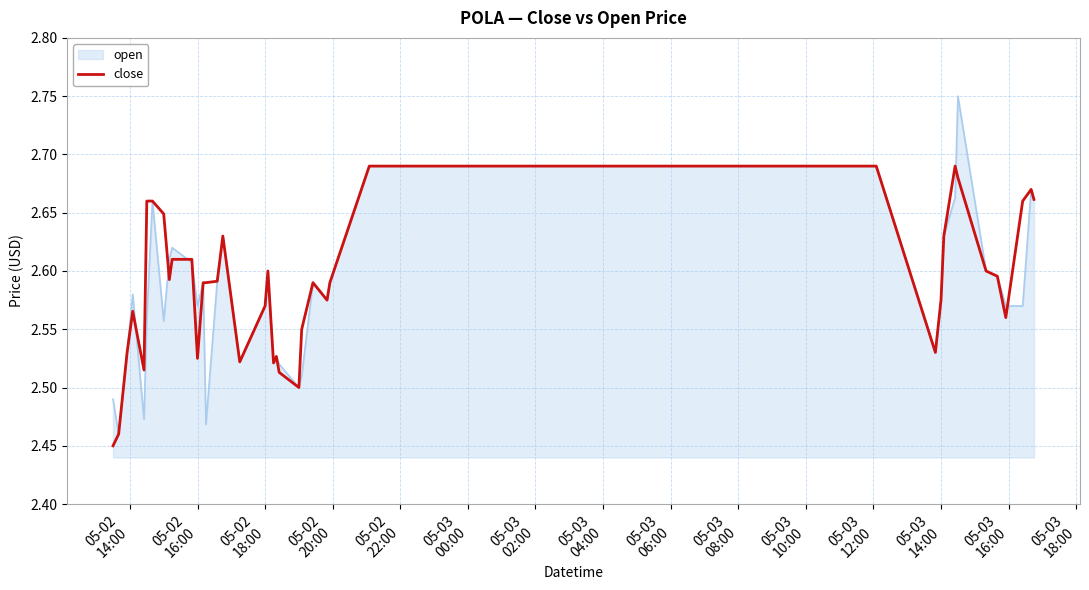

List the series in order of their peak value, lowest first.

close, open